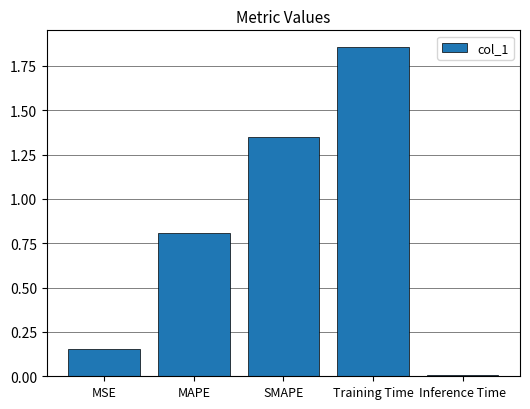

Count the number of categories in the chart.

5